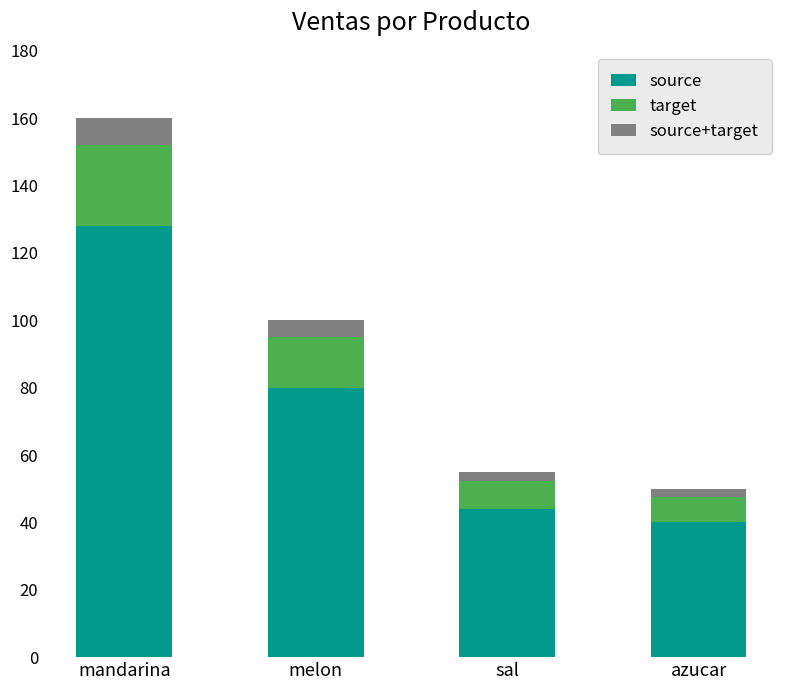

What is the difference between the maximum and minimum values in the source series?

88.0